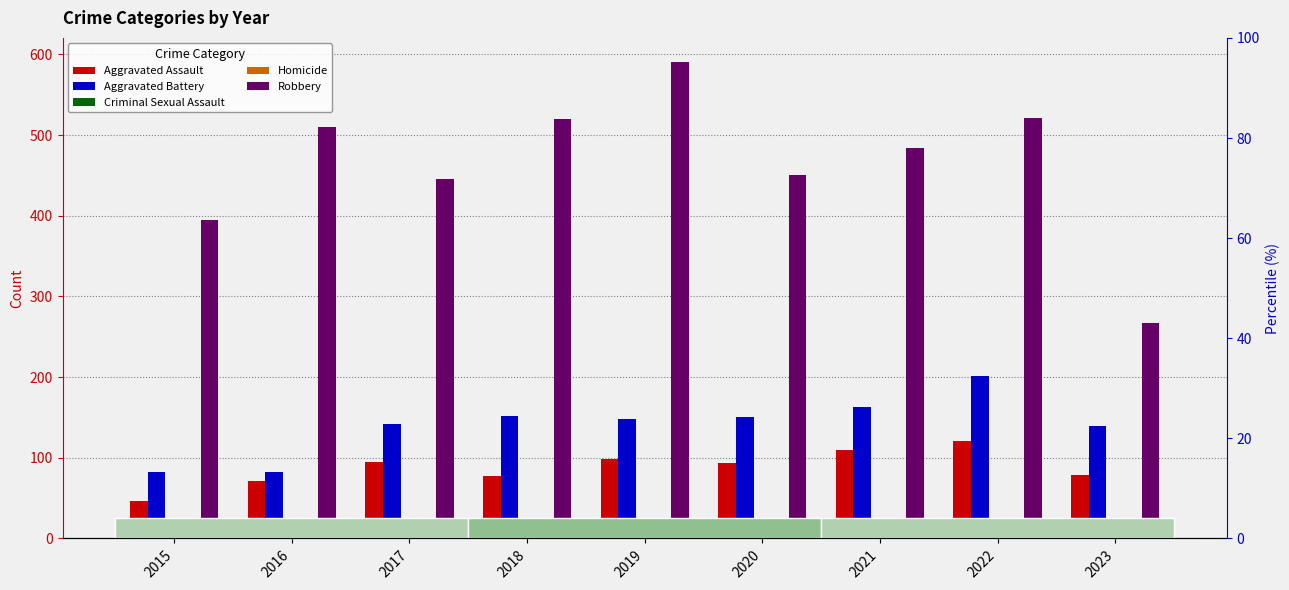

Which series has the largest range (max minus min)?

Robbery